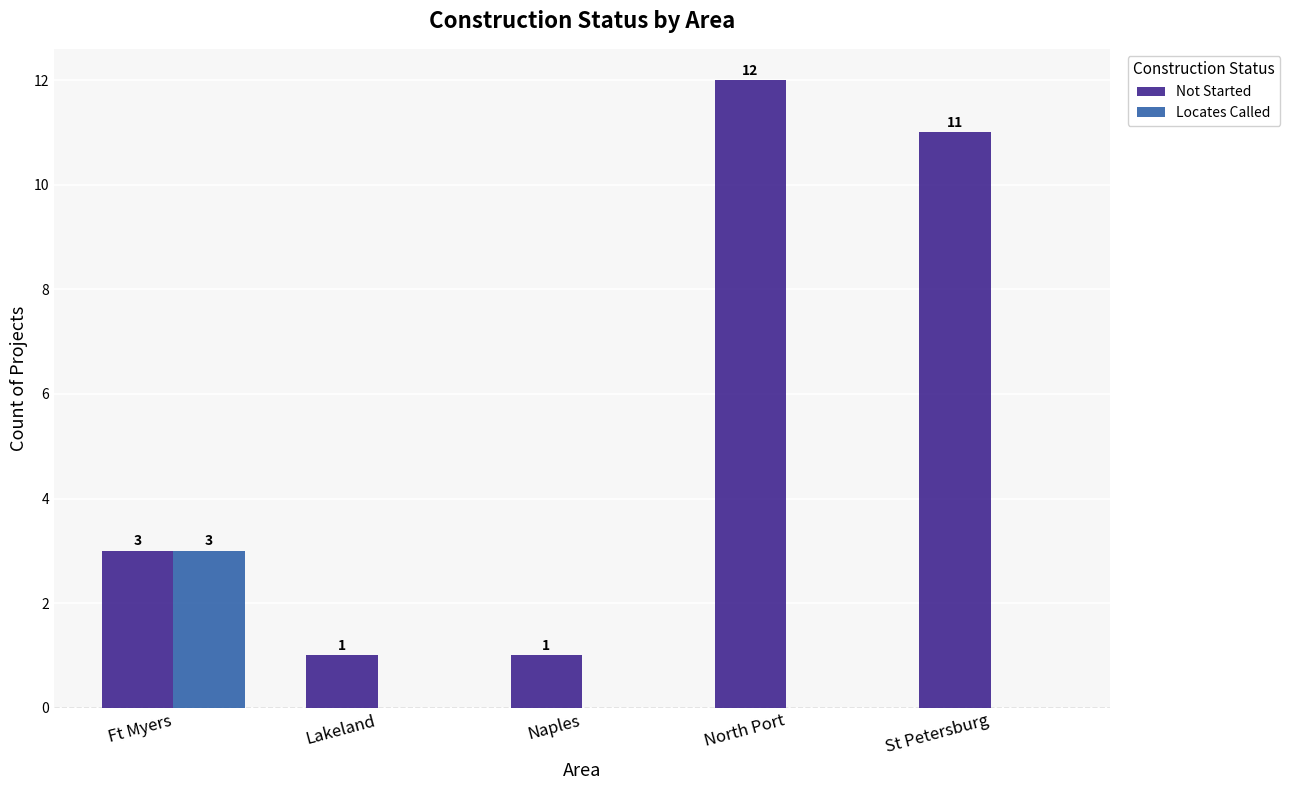

Reading left to right, transcribe all the data shown in this chart.

Not Started: Ft Myers=3	Lakeland=1	Naples=1	North Port=12	St Petersburg=11
Locates Called: Ft Myers=3	Lakeland=0	Naples=0	North Port=0	St Petersburg=0